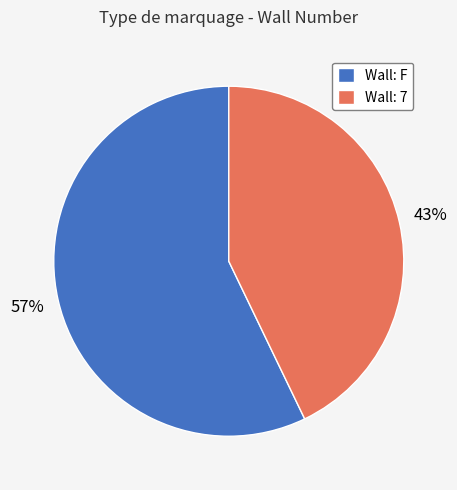

How many segments does this pie chart have?

2